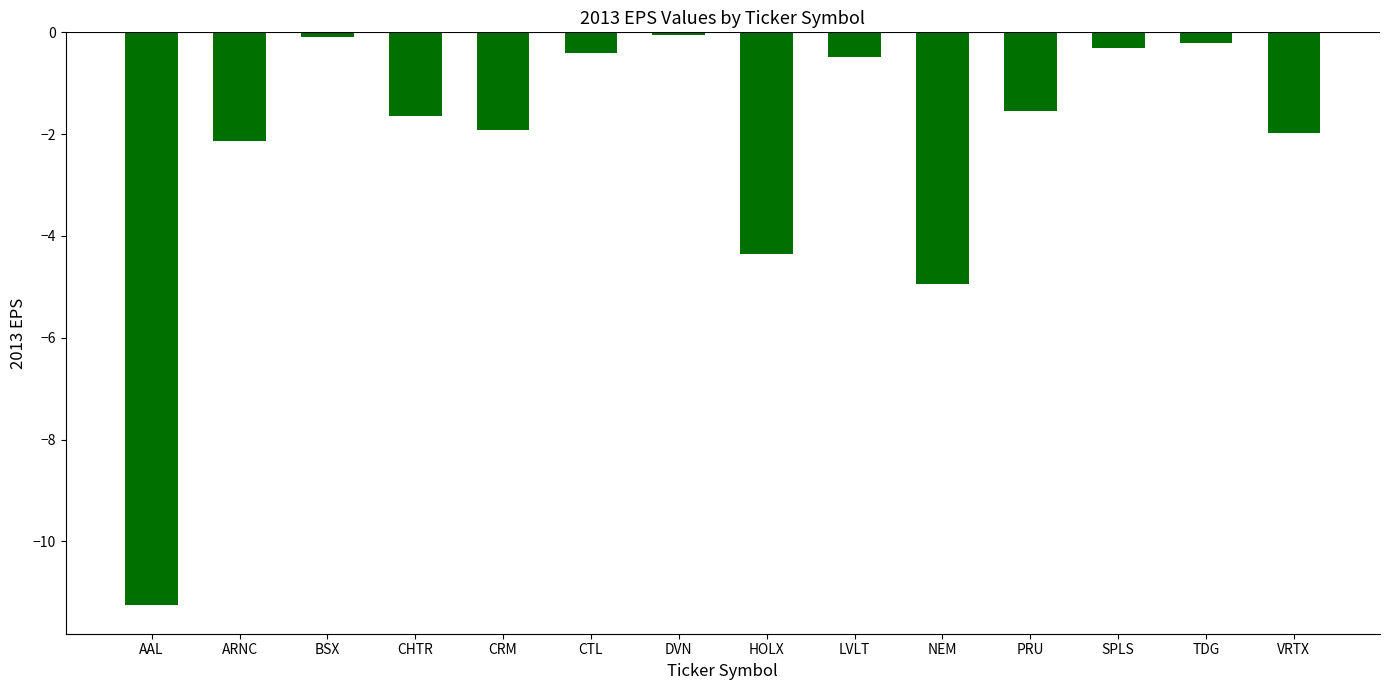

At which category does the chart reach its minimum across all series?

AAL